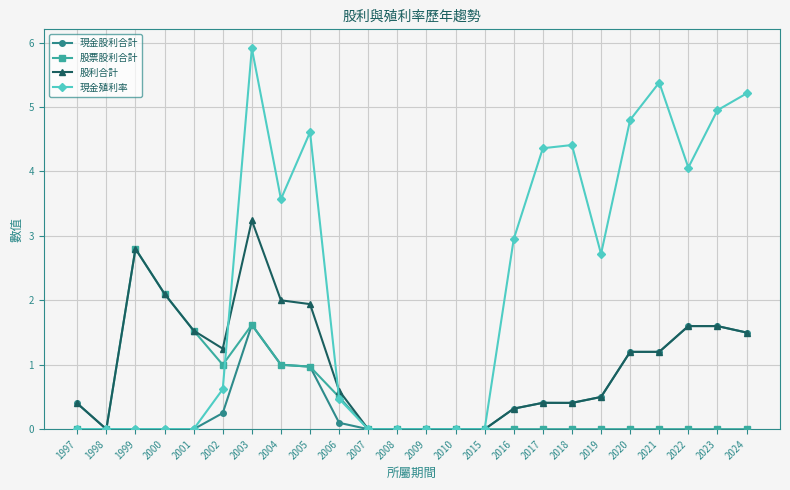

What is the value of the 股票股利合計 point at the 7th from the left?

1.6